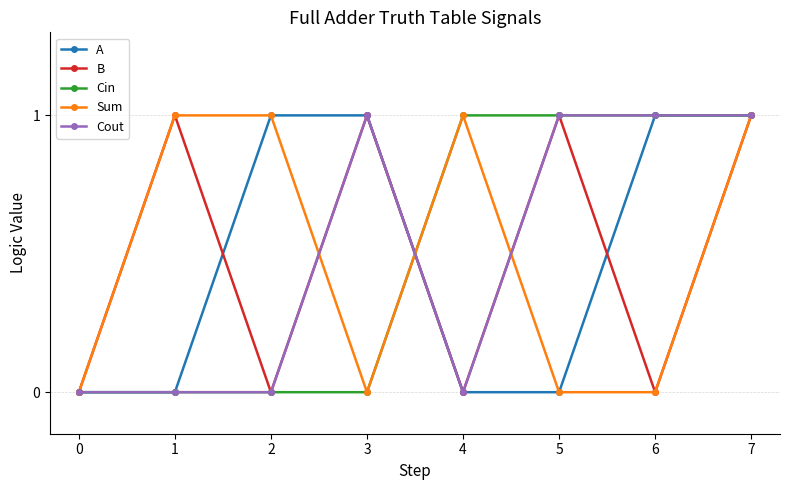

True or false: A has a value of 1 at 0.

False